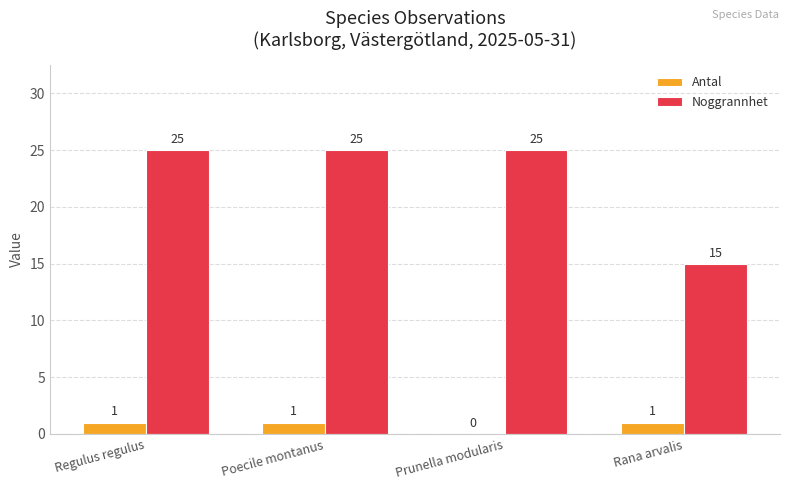

Which series changed the most between Regulus regulus and Rana arvalis?

Noggrannhet